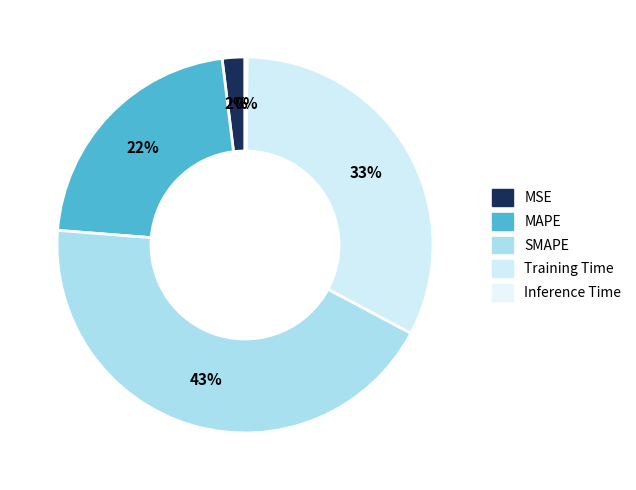

Count the number of slices in the pie.

5